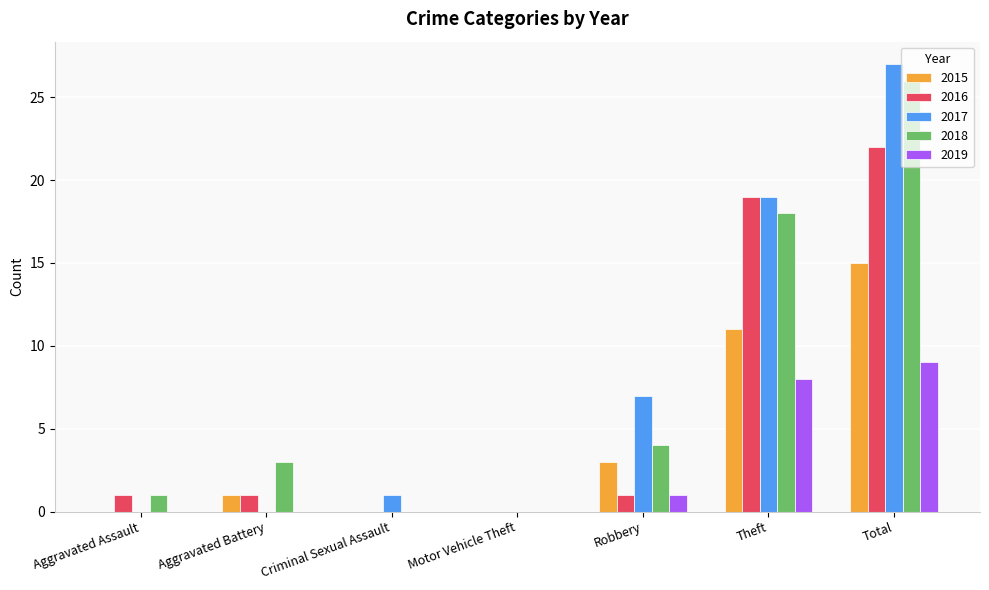

The value of 2016 at Criminal Sexual Assault is 0. True or false?

True